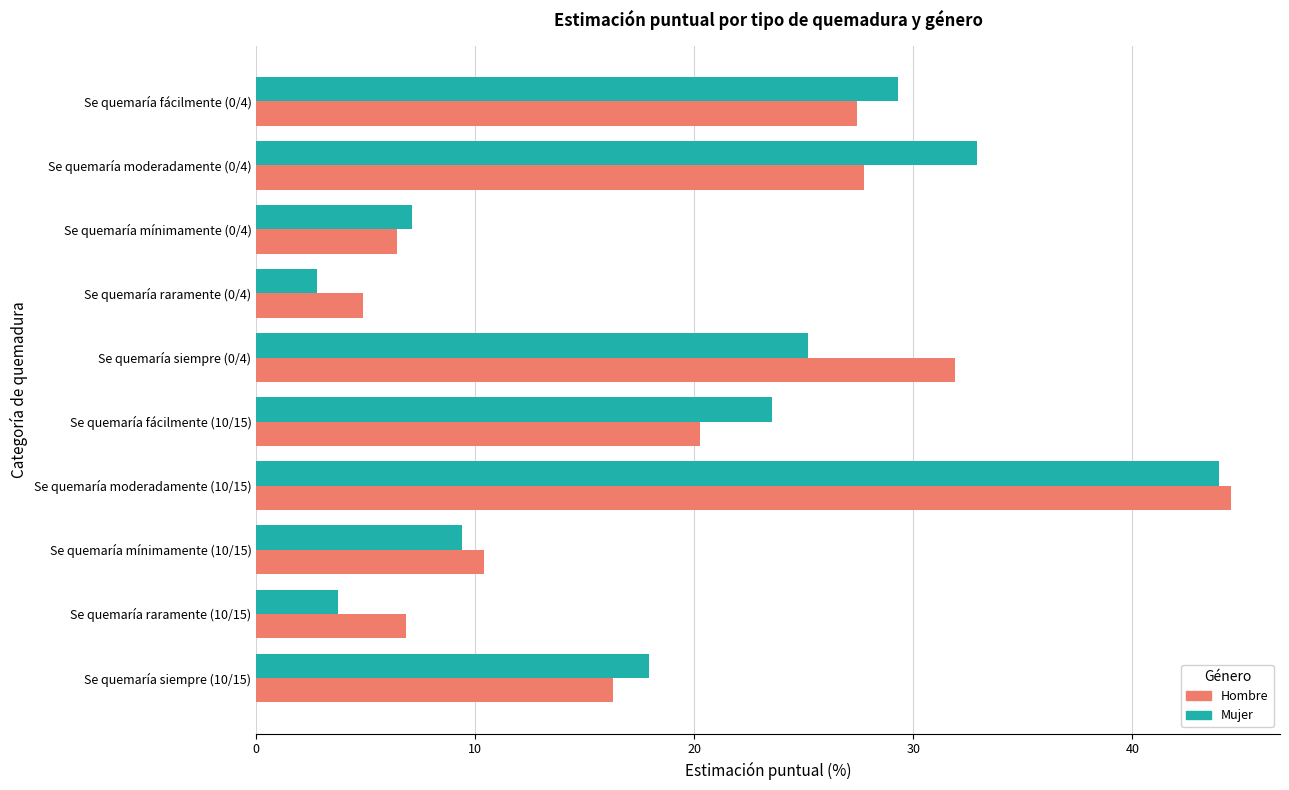

At which category is the sum across all series the highest?

Se quemaría moderadamente (10/15)